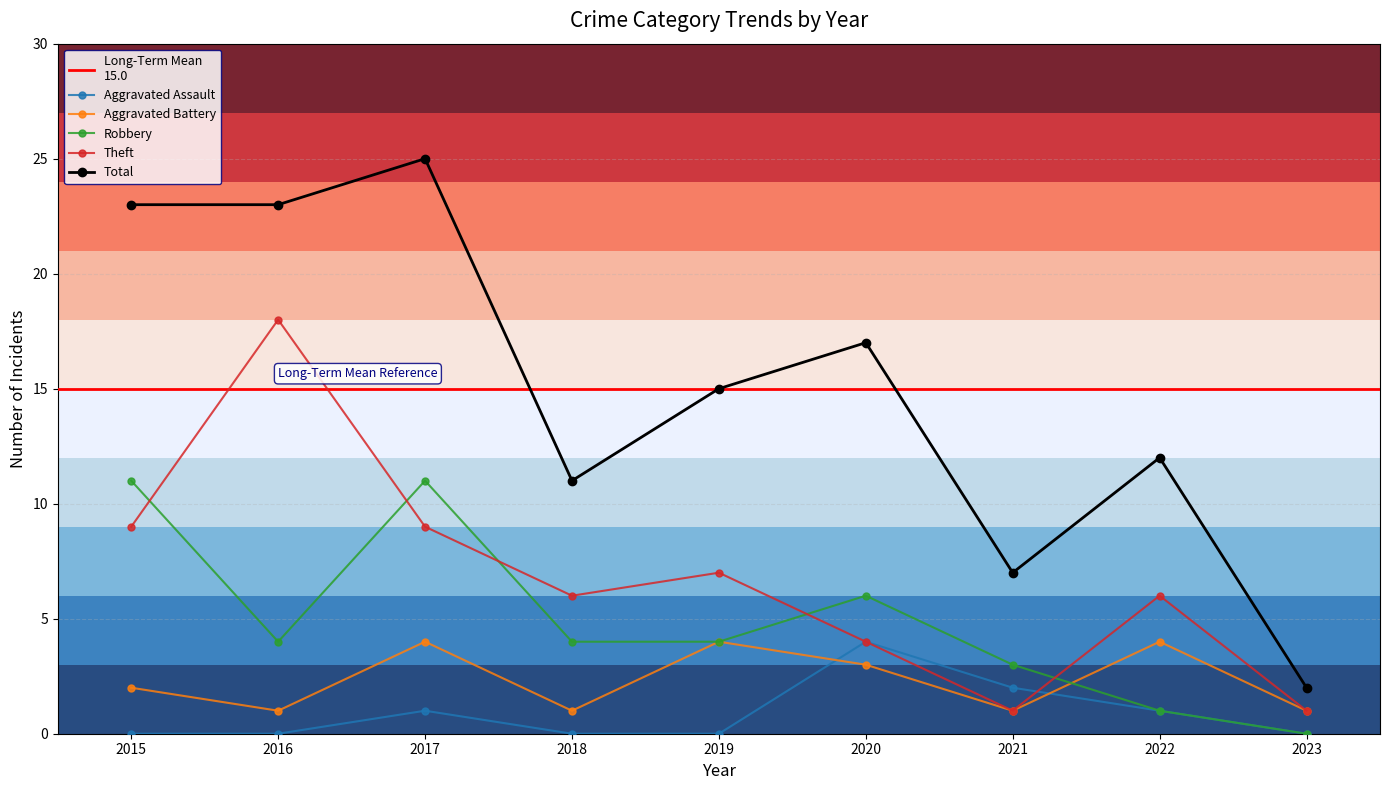

At which label does Aggravated Battery reach its peak?

2017